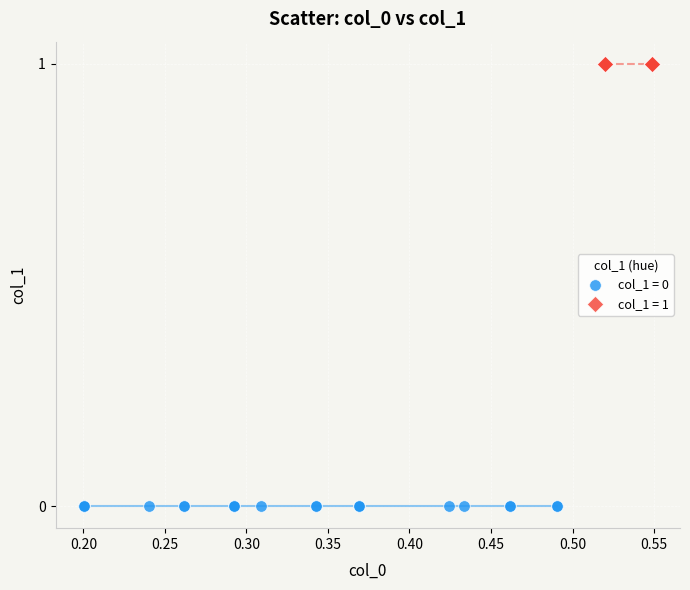

Which series reaches the maximum Y coordinate?

col_1 = 1